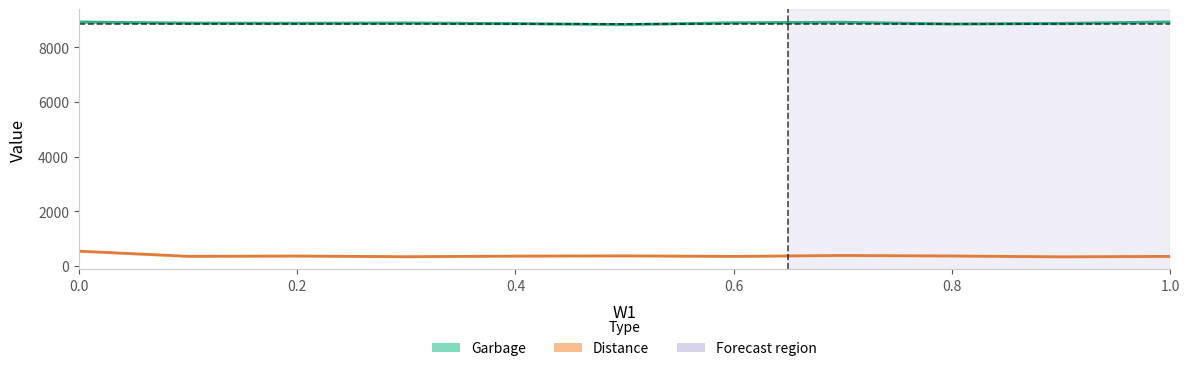

True or false: Garbage has more than 2 points higher than both neighbors.

False